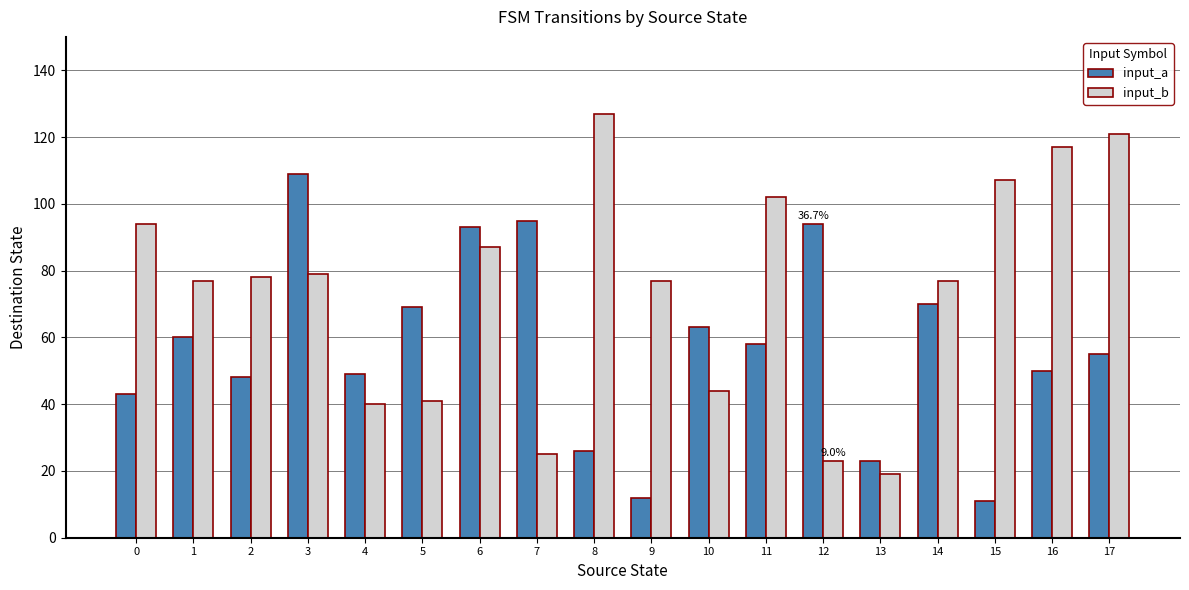

Which series has the largest range (max minus min)?

input_b